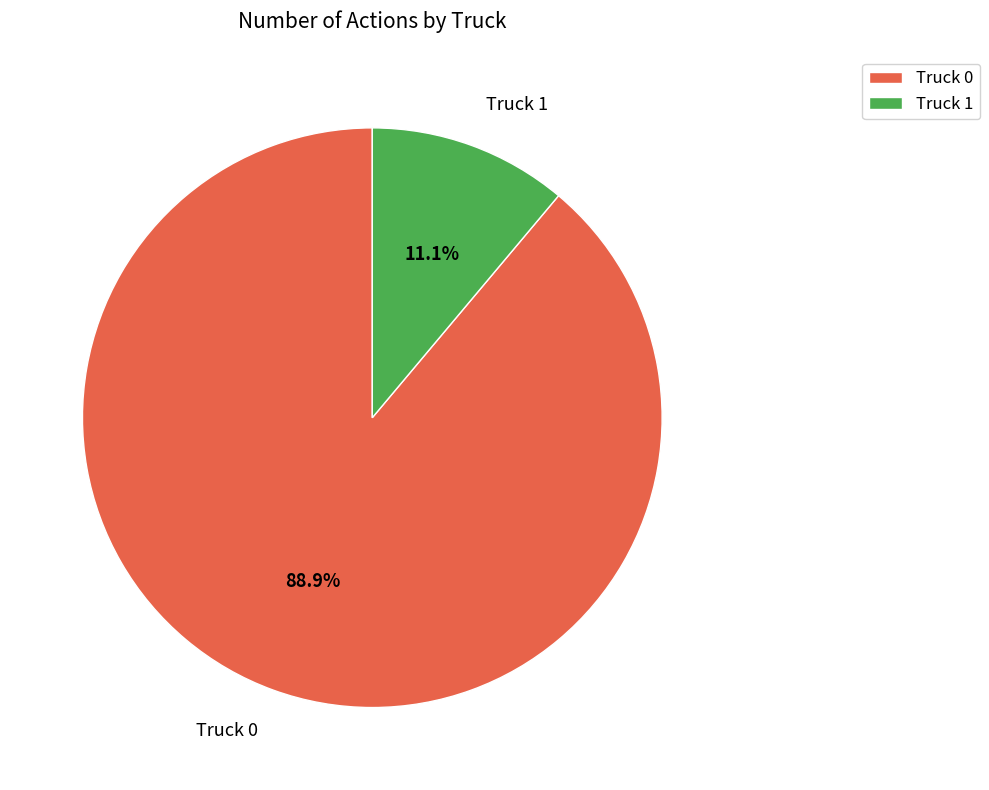

Is it true that Truck 0 is 99% of the pie?

False